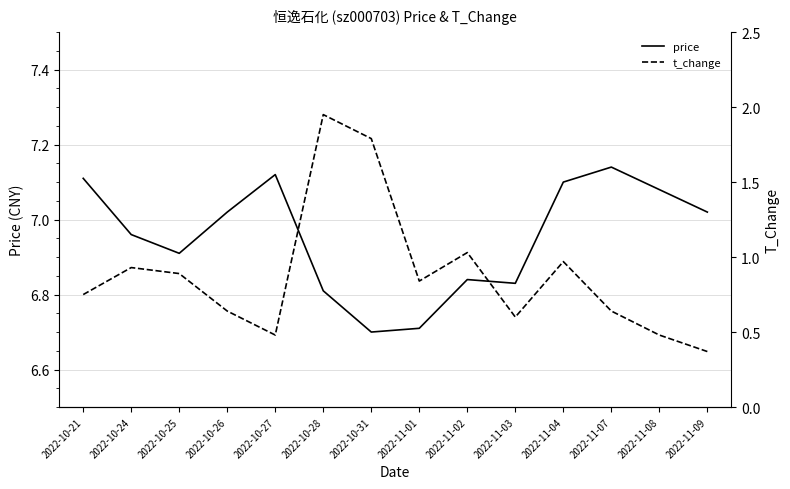

What are all the series names shown in the legend?

price, t_change